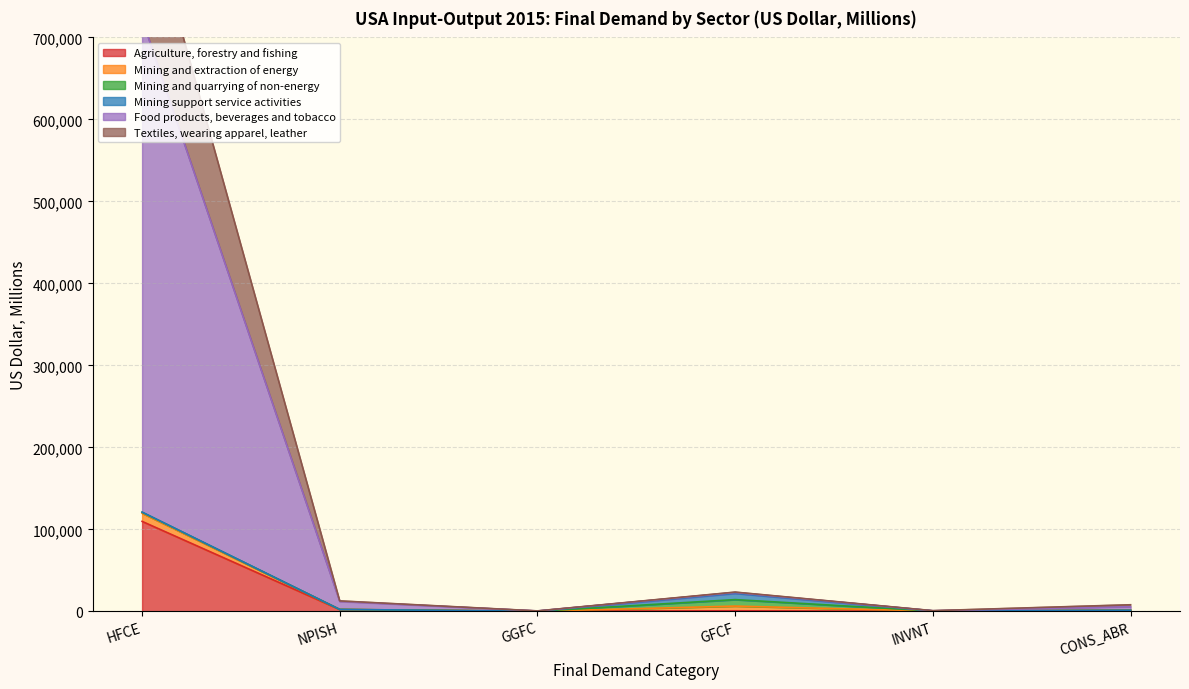

What is the spread (max minus min) of values at NPISH?

10519.1